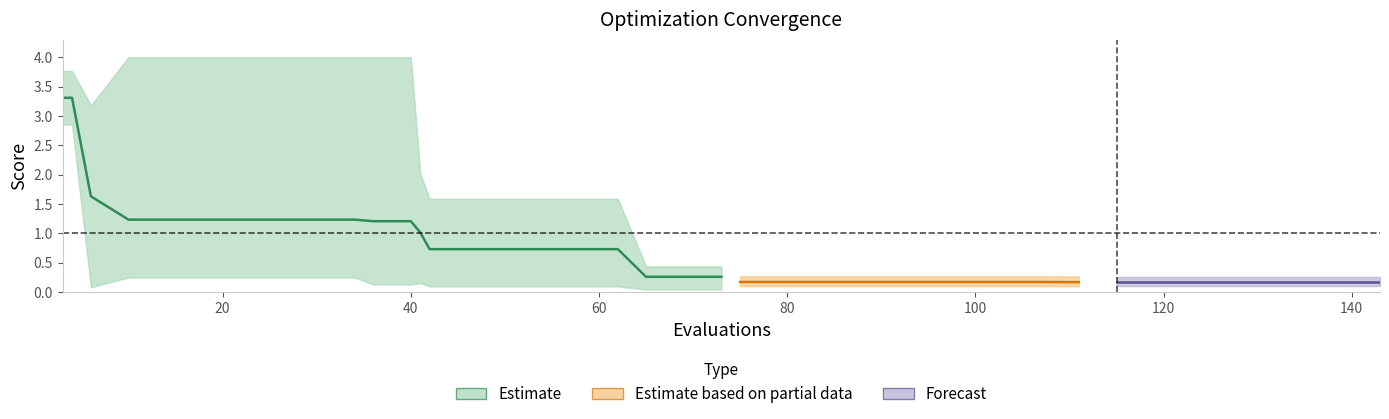

Does the chart display data point markers on the line(s)?

No